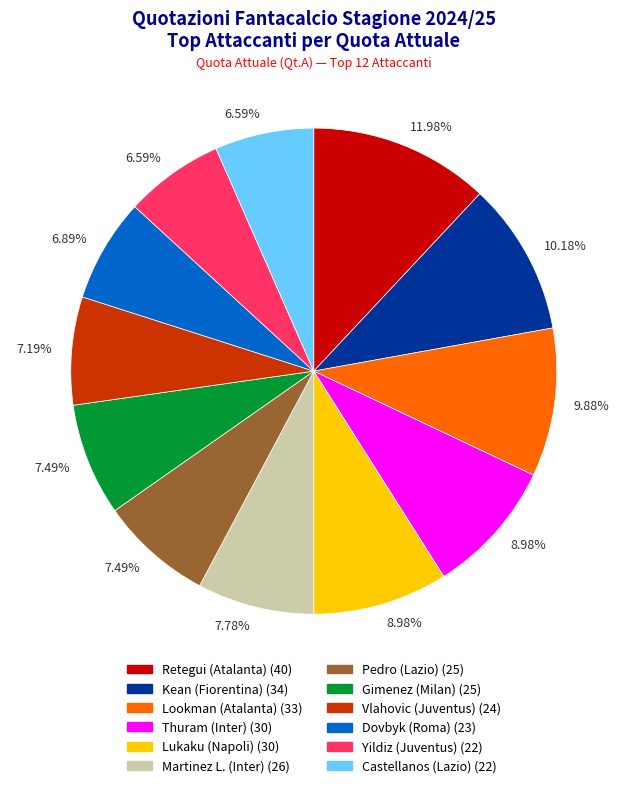

Is there any slice that represents more than half of the pie?

No